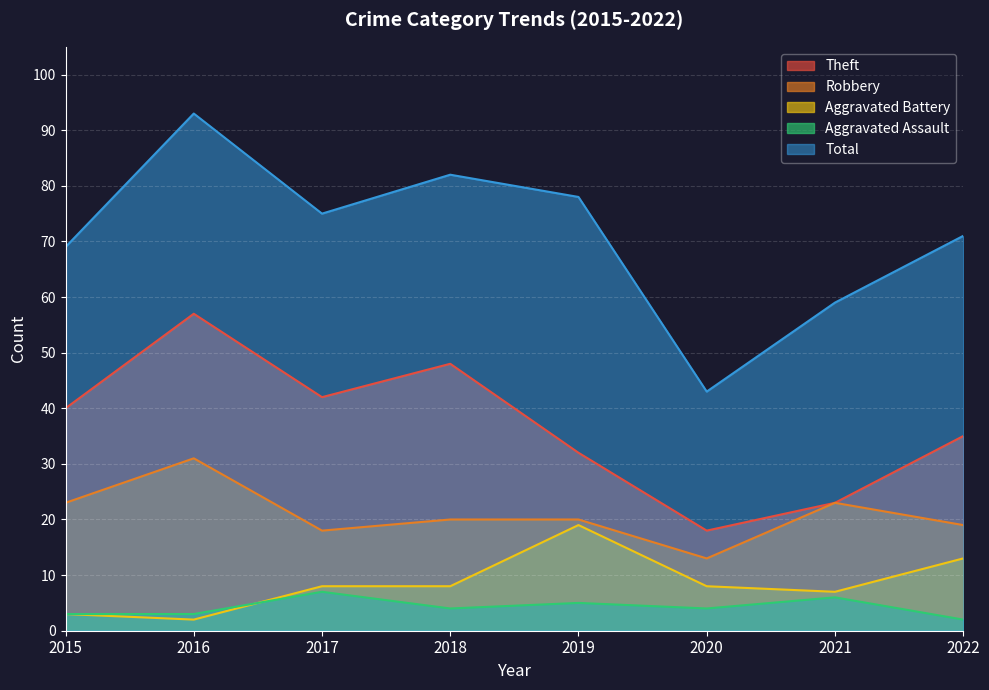

At which label does Aggravated Battery first exceed 8?

2019